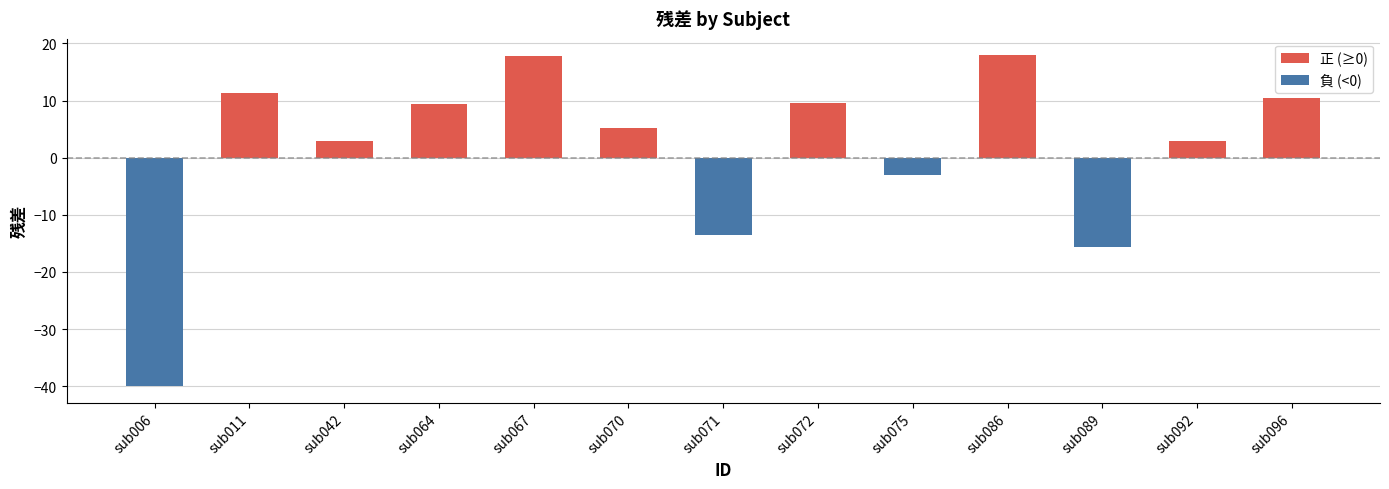

The value at sub070 is 1.3. True or false?

False